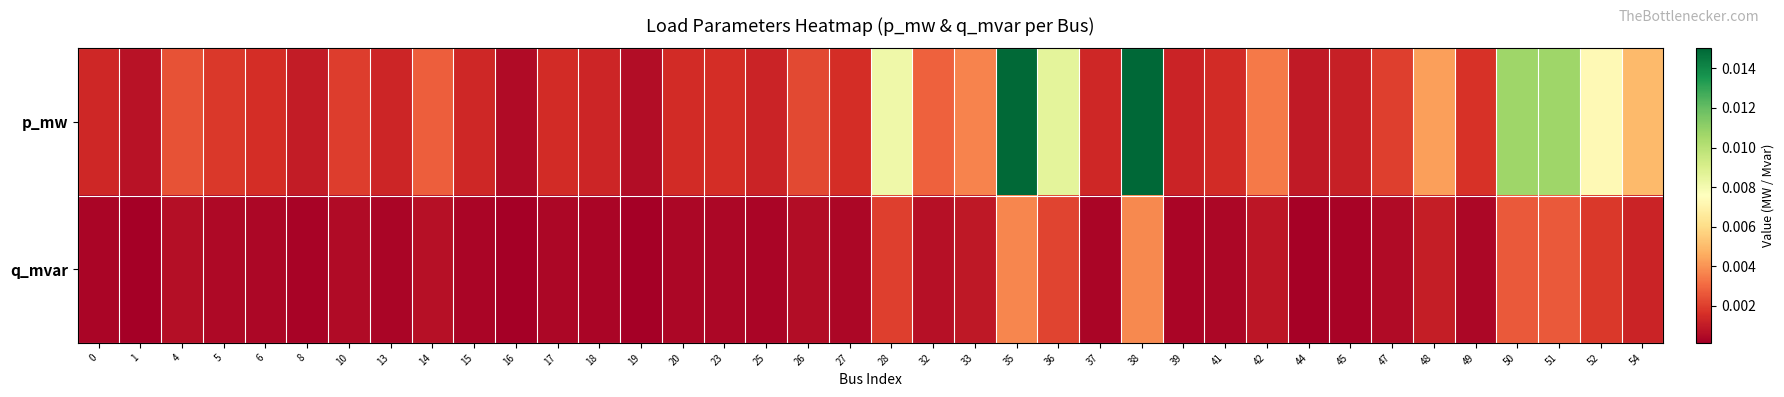

How many distinct data groups are displayed?

2